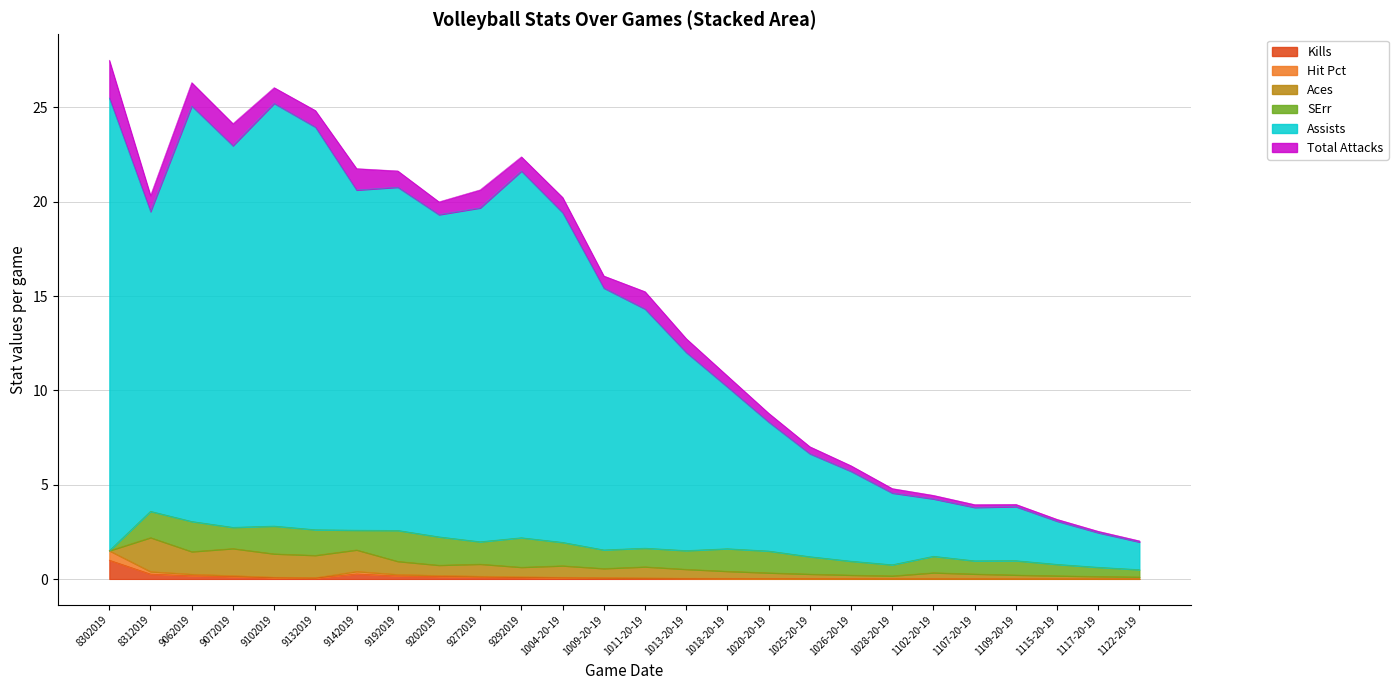

Which series has the largest range (max minus min)?

Assists